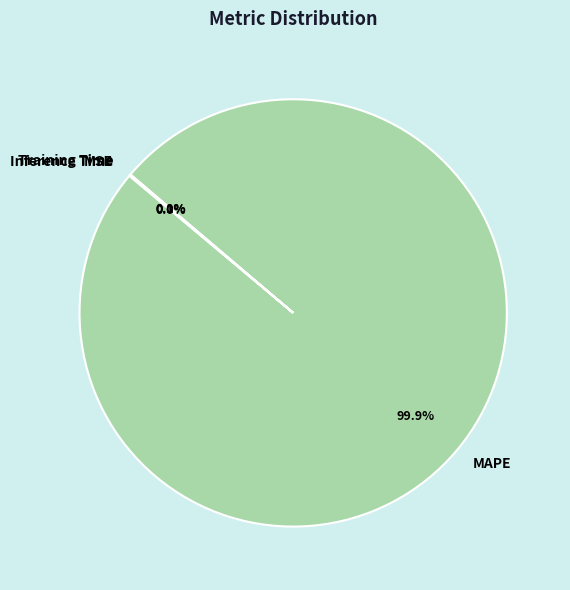

How much of the chart is everything except MAPE?

0.1%